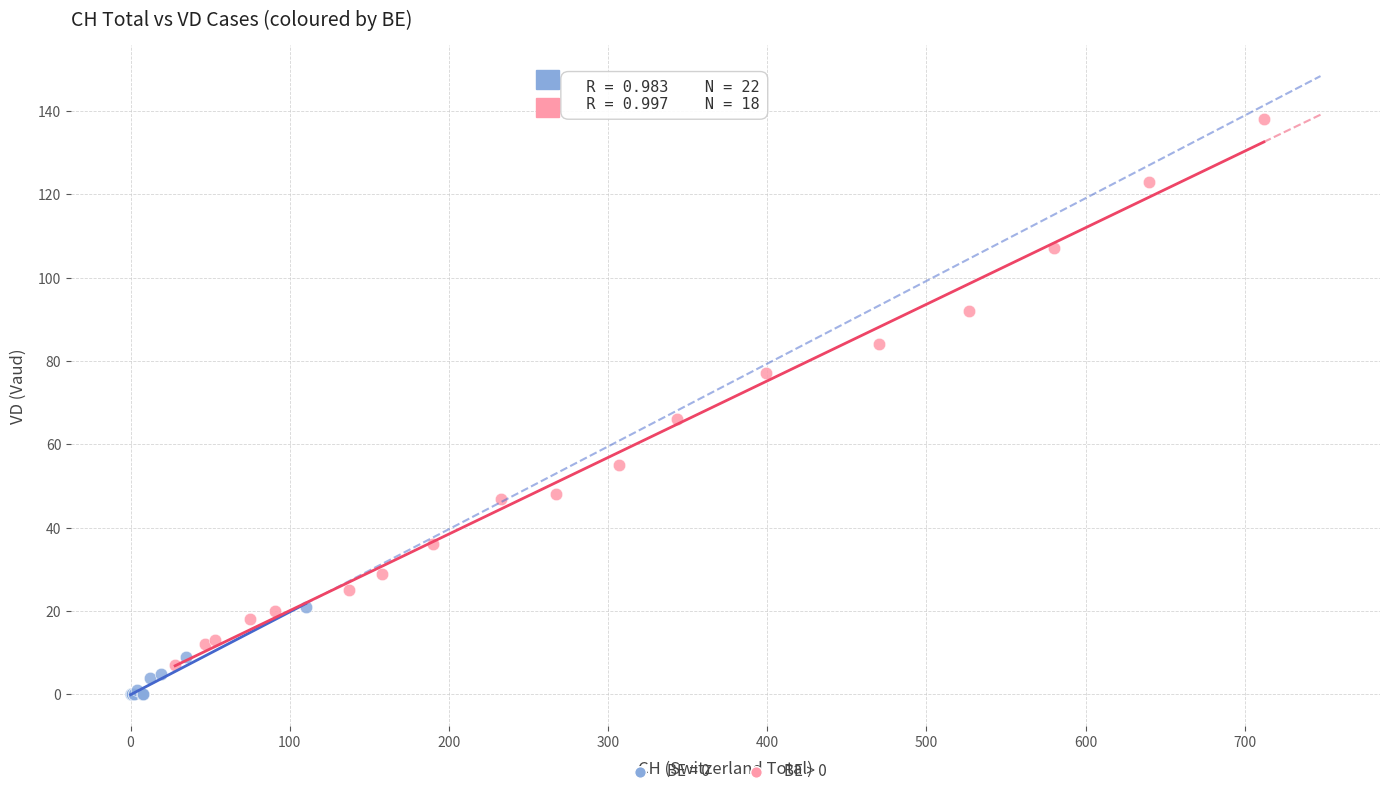

Which series reaches the minimum Y coordinate?

BE = 0